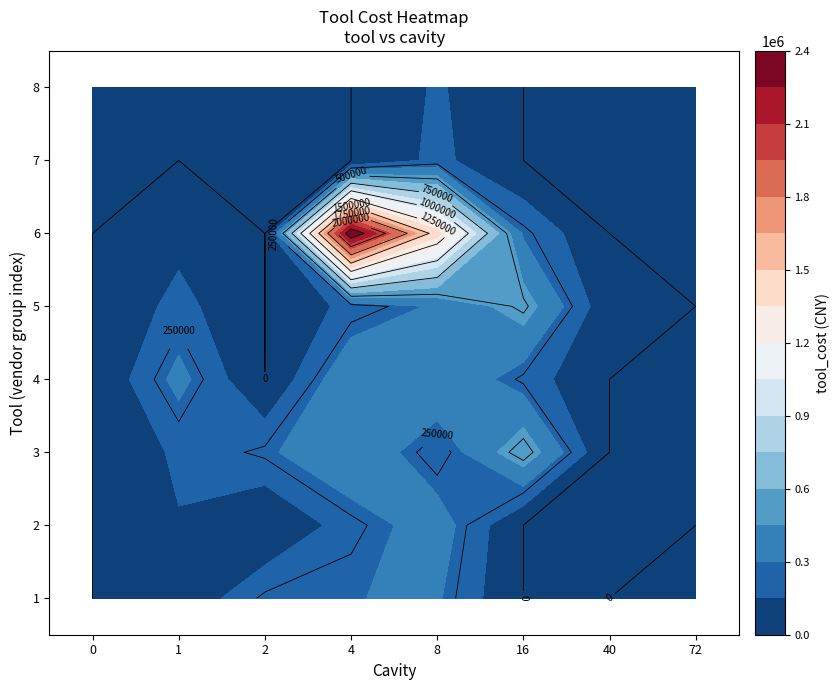

Reading right to left, list all the values displayed in this chart.

1: 72=30000	40=0	16=0	8=318210	4=296000	2=273000	1=30000	0=0
2: 72=0	40=0	16=0	8=380000	4=219999	2=0	1=140000	0=0
3: 72=0	40=0	16=563000	8=190000	4=440000	2=273000	1=178000	0=0
4: 72=0	40=0	16=230000	8=440000	4=440000	2=0	1=350000	0=0
5: 72=0	40=40000	16=528000	8=320000	4=196300	2=0	1=198600	0=0
6: 72=0	40=0	16=280172	8=1407267	4=2400000	2=0	1=100000	0=0
7: 72=0	40=0	16=0	8=190300	4=0	2=0	1=0	0=0
8: 72=0	40=0	16=0	8=170000	4=0	2=0	1=0	0=0